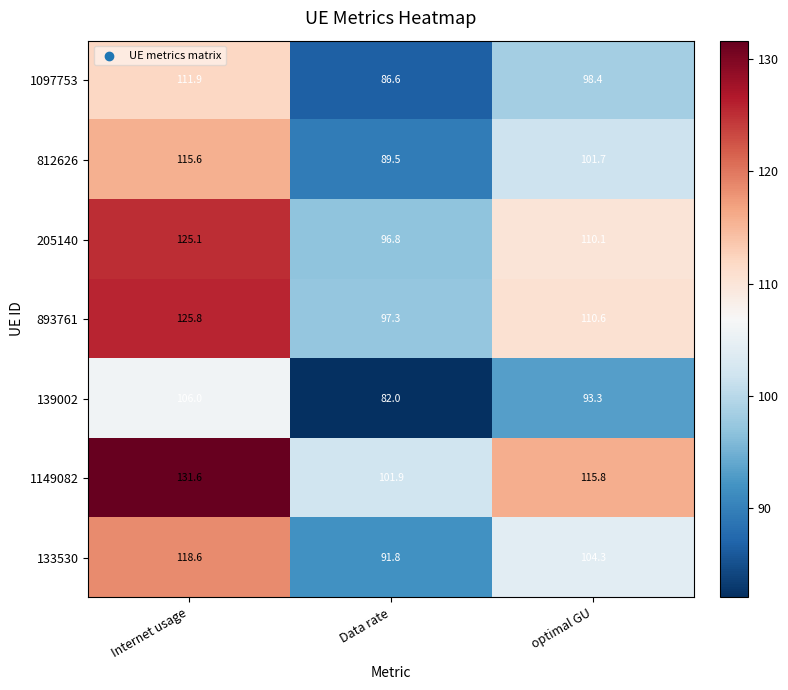

Read the 205140 value at Data rate.

96.8